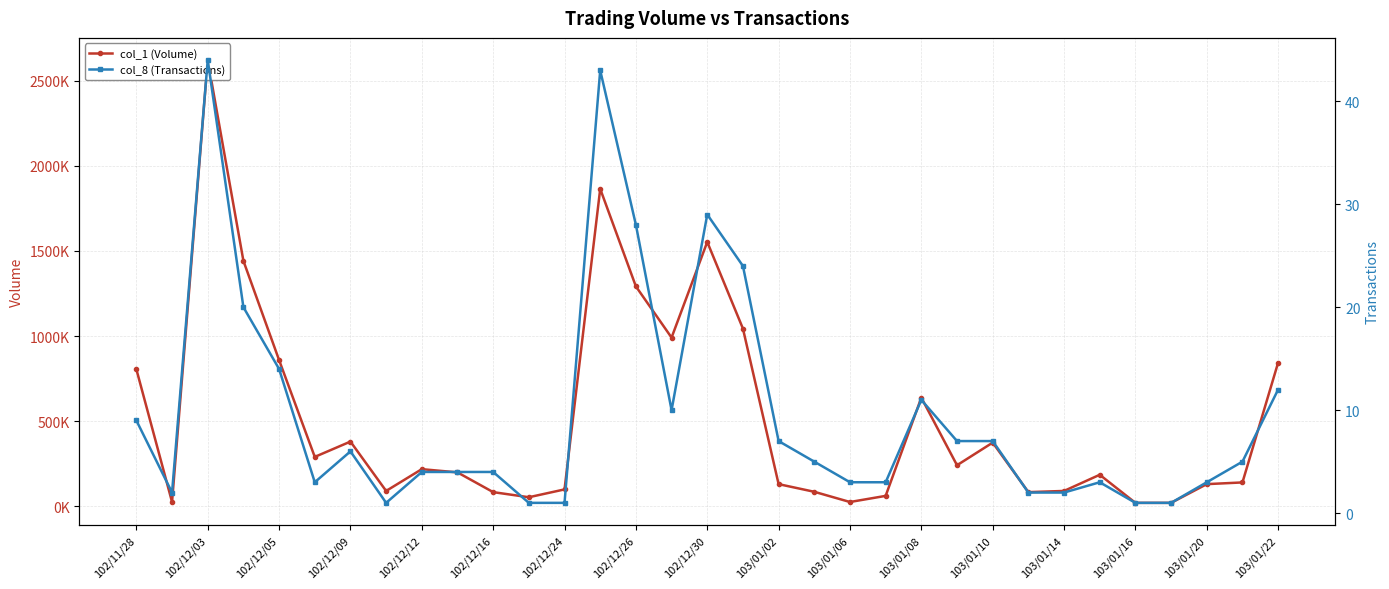

What is the difference between the maximum and second lowest values in the col_1 (Volume) series?

2602000